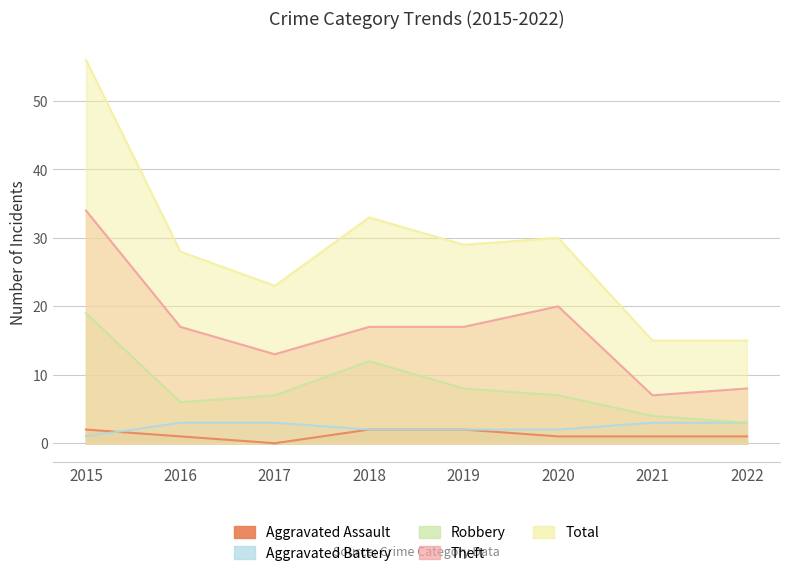

The Theft series shows 20 at 2020. True or false?

True